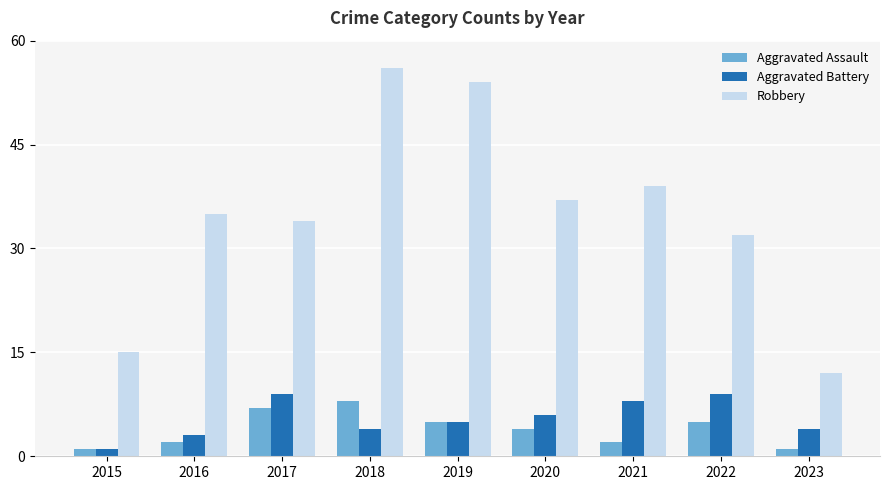

Are the bars horizontal?

No